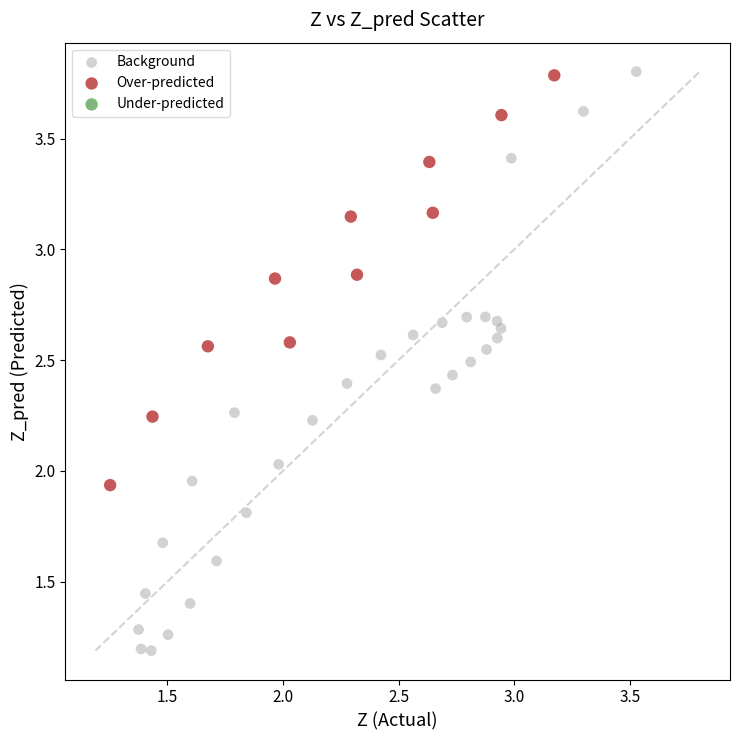

Which series has the largest Y range (max minus min)?

Background